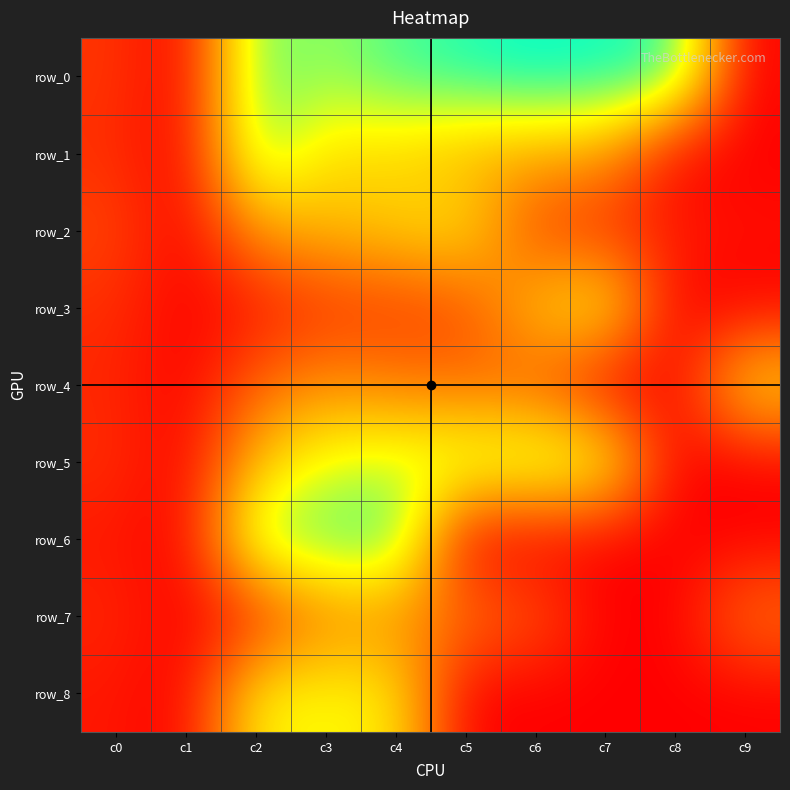

How many values in the row_3 series are below 7?

5